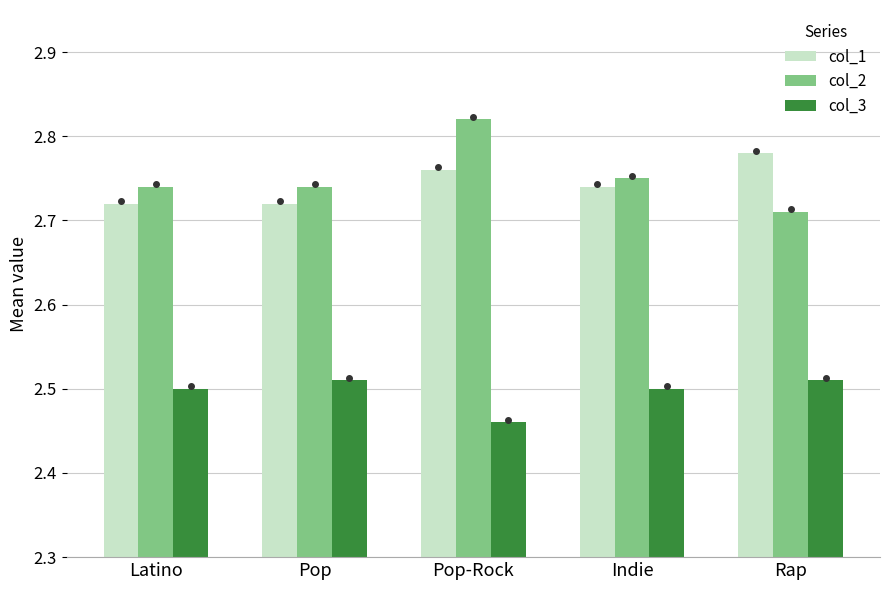

What is the difference between the highest and lowest values at Pop-Rock?

0.4